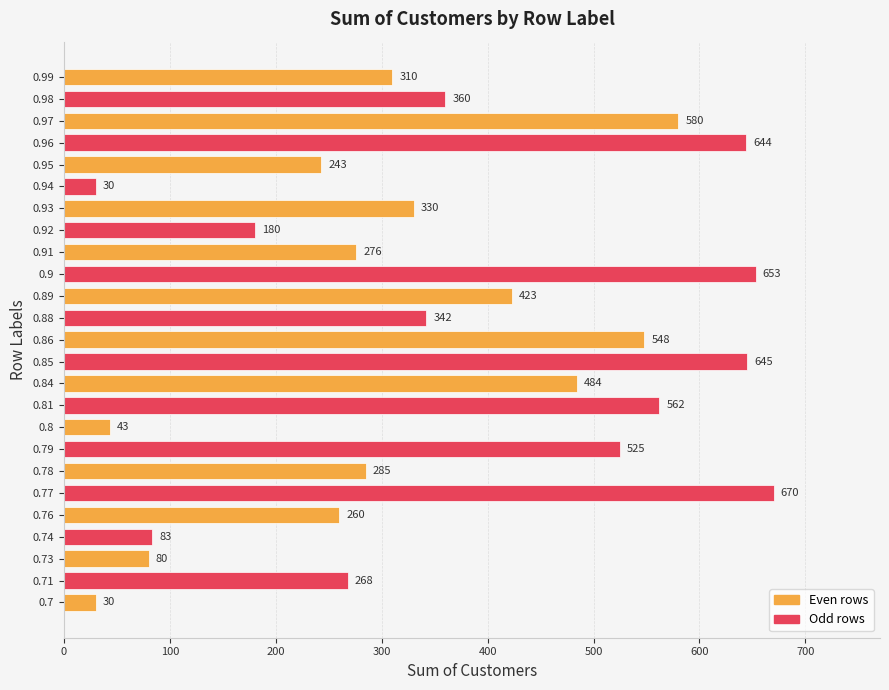

Where is the data nearest to the value 350?

0.88